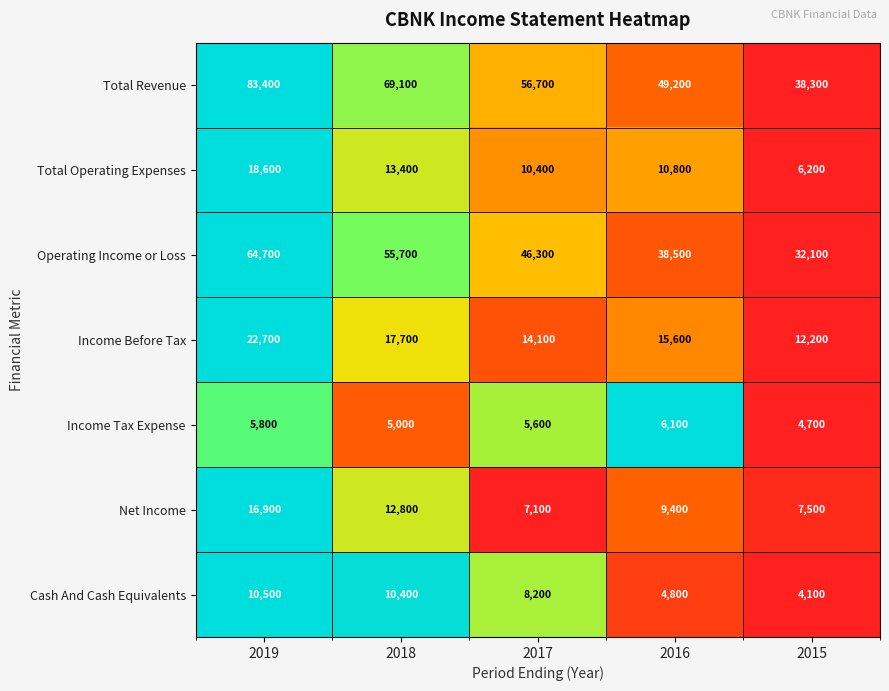

What is the spread (max minus min) of values at 2016?

44400